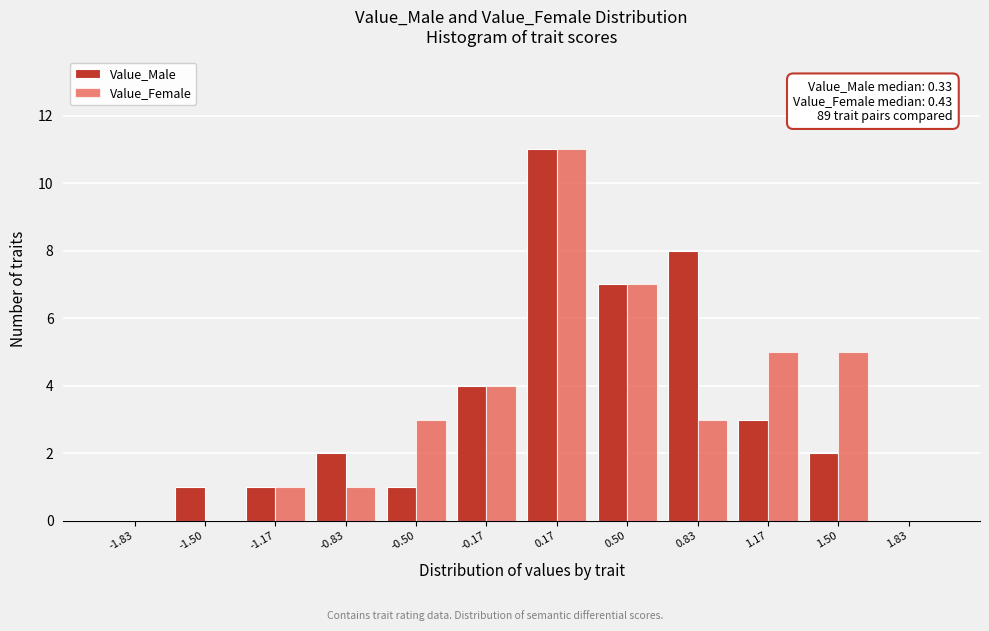

In the Value_Male series, which range on the x-axis has the tallest bar?

0.00 to 0.35